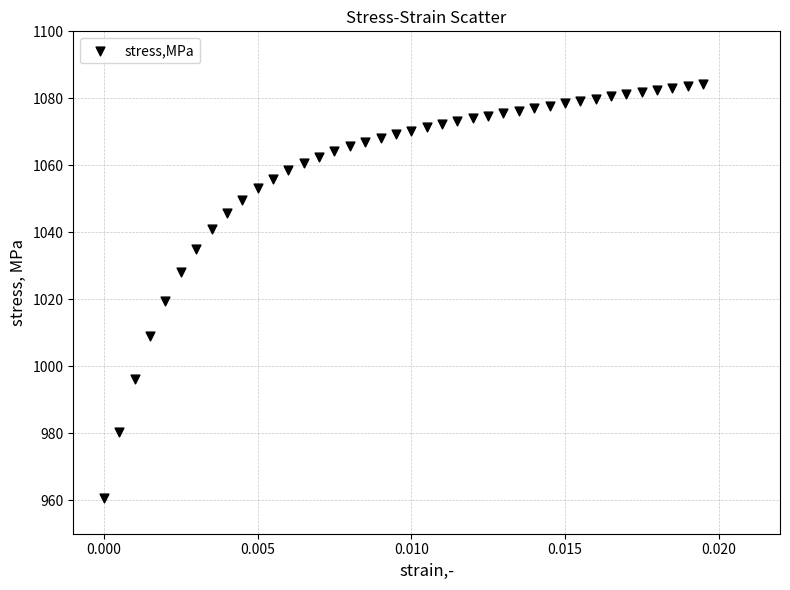

What is the range of Y values (max minus min)?

123.7